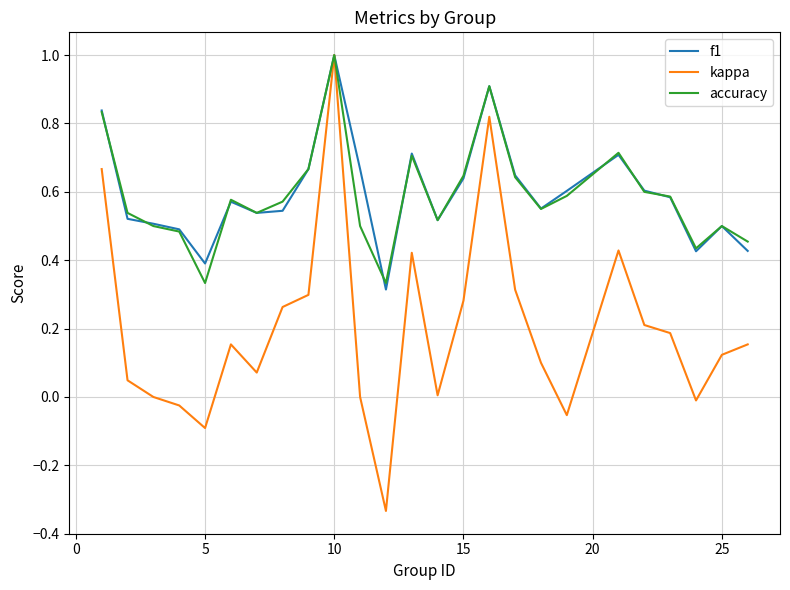

What are all the series names shown in the legend?

f1, kappa, accuracy